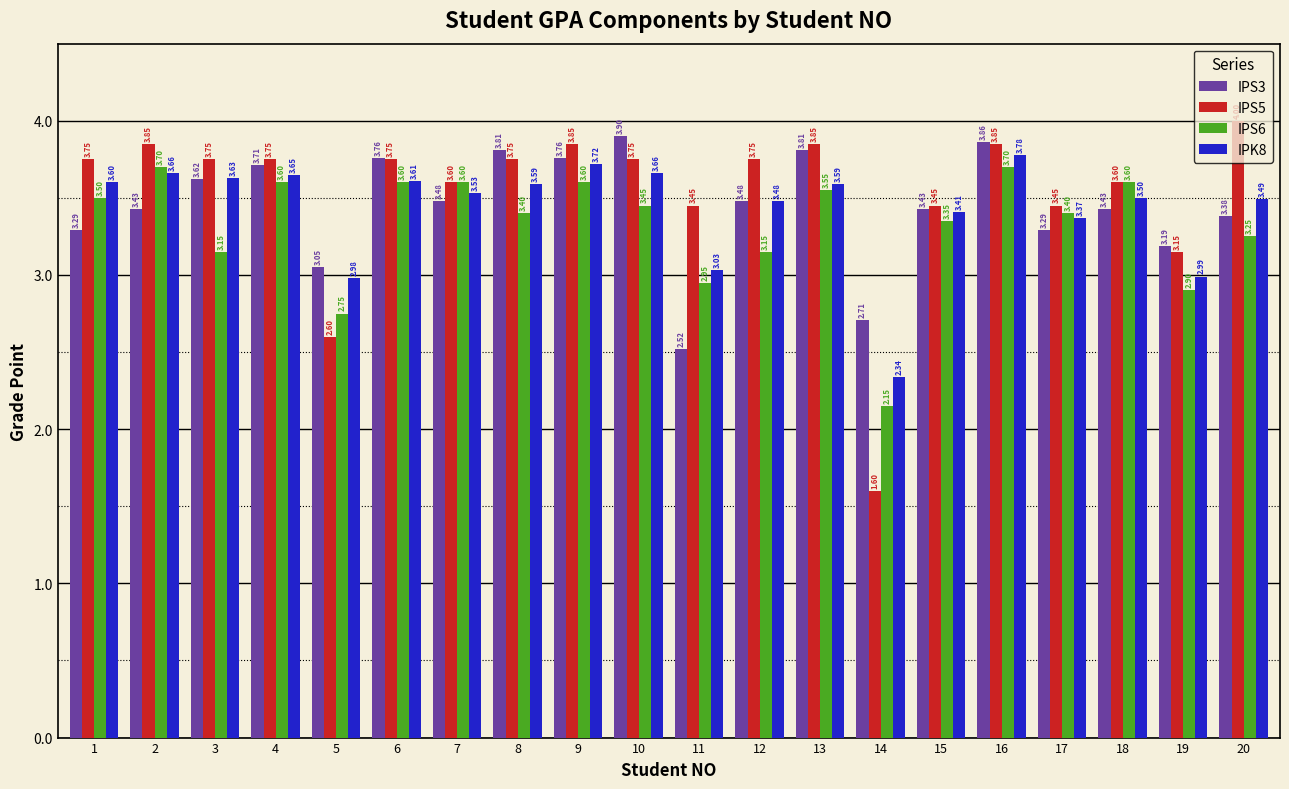

The value of IPK8 at 10 is 1.1. True or false?

False